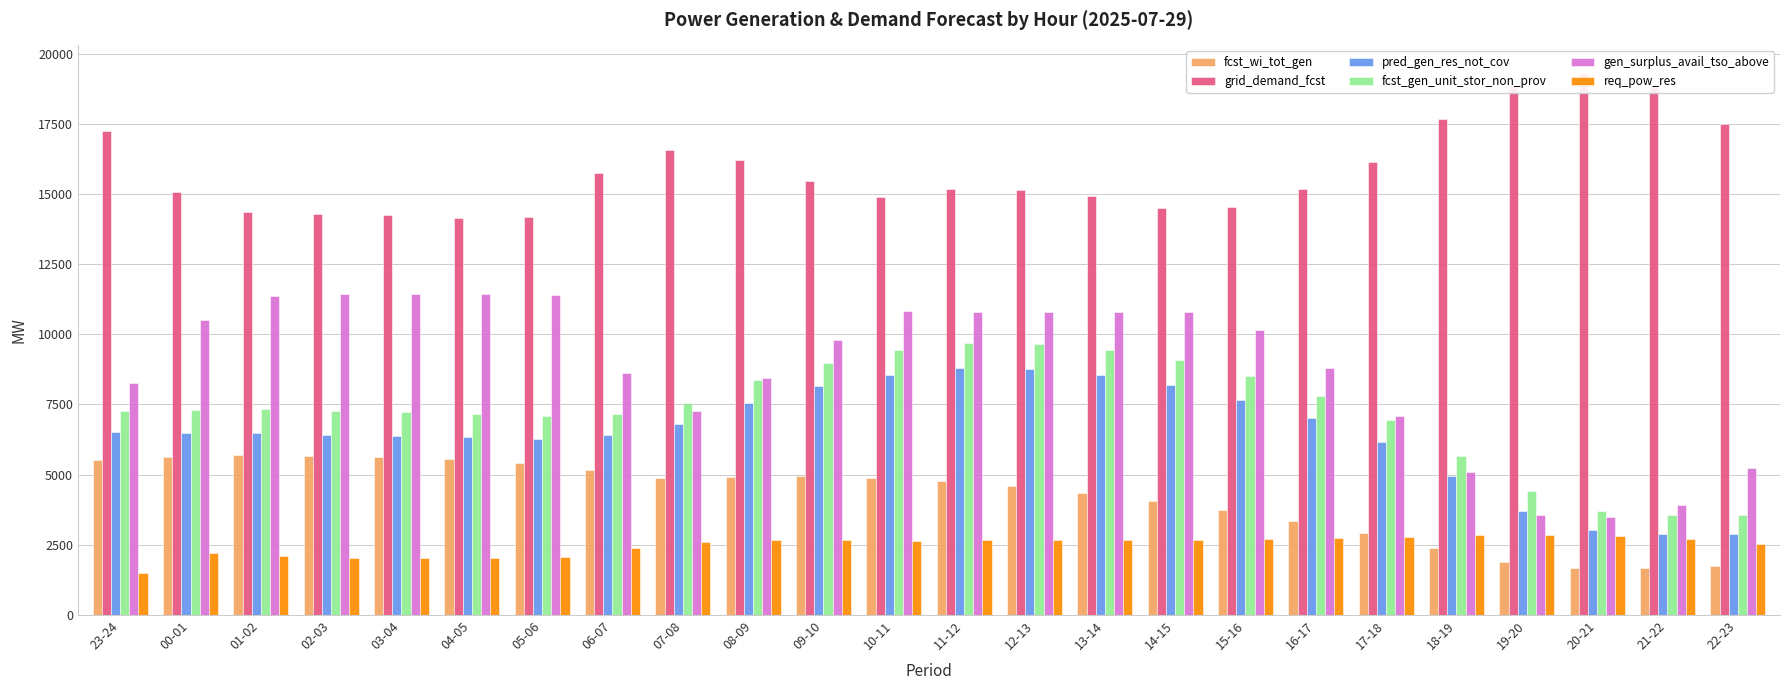

Reading right to left, transcribe all the data shown in this chart.

fcst_wi_tot_gen: 1752	1681	1674	1894	2373	2919	3359	3730	4059	4360	4603	4784	4884	4936	4927	4886	5149	5427	5570	5620	5660	5701	5644	5512
grid_demand_fcst: 17505	18827	19328	18887	17661	16139	15183	14548	14491	14917	15132	15169	14897	15454	16199	16579	15744	14179	14153	14237	14284	14365	15072	17243
pred_gen_res_not_cov: 2885	2886	3016	3698	4937	6163	7013	7664	8181	8557	8773	8813	8558	8144	7567	6805	6399	6270	6332	6382	6425	6484	6472	6516
fcst_gen_unit_stor_non_prov: 3562	3573	3696	4424	5670	6954	7808	8527	9073	9449	9664	9701	9429	8993	8367	7545	7166	7105	7167	7216	7264	7344	7305	7281
gen_surplus_avail_tso_above: 5235	3916	3499	3552	5111	7079	8802	10158	10811	10804	10790	10804	10832	9798	8436	7256	8626	11412	11452	11451	11439	11372	10520	8264
req_pow_res: 2540	2709	2802	2833	2849	2783	2729	2693	2658	2665	2679	2665	2637	2679	2670	2606	2374	2057	2018	2018	2030	2097	2193	1509